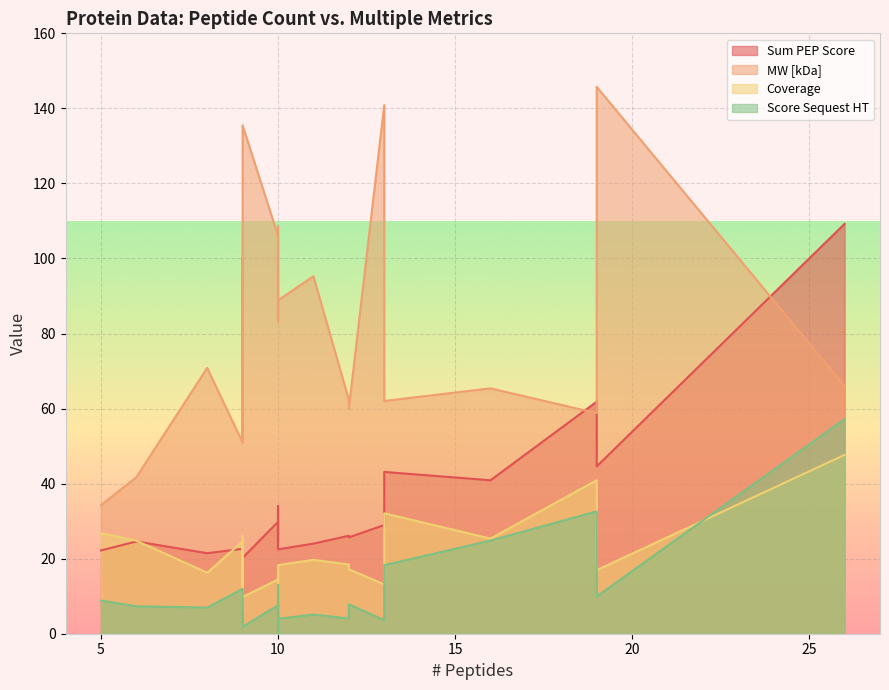

Reading left to right, extract all data points from this chart.

Sum PEP Score: 26=109.2	19=61.8	19=44.6	13=43.1	16=40.9	10=34.0	10=29.8	13=29.0	12=26.1	12=25.7	6=24.6	10=24.6	11=24.0	9=22.6	10=22.5	5=22.2	8=21.5	9=20.2	9=19.8	9=19.8
MW [kDa]: 26=66.0	19=58.8	19=145.7	13=62.0	16=65.4	10=108.6	10=106.1	13=140.9	12=62.3	12=60.0	6=41.7	10=83.2	11=95.3	9=50.9	10=88.8	5=34.3	8=70.9	9=135.5	9=51.2	9=100.2
Coverage: 26=47.7	19=40.9	19=16.9	13=32.1	16=25.4	10=13.6	10=14.5	13=13.2	12=18.5	12=17.2	6=24.8	10=16.6	11=19.7	9=24.6	10=18.3	5=26.8	8=16.2	9=9.8	9=26.0	9=12.4
Score Sequest HT: 26=57.2	19=32.6	19=9.9	13=18.3	16=24.8	10=12.9	10=7.6	13=3.6	12=4.1	12=7.8	6=7.3	10=0.0	11=5.1	9=12.0	10=4.0	5=8.8	8=7.0	9=1.8	9=5.2	9=4.1